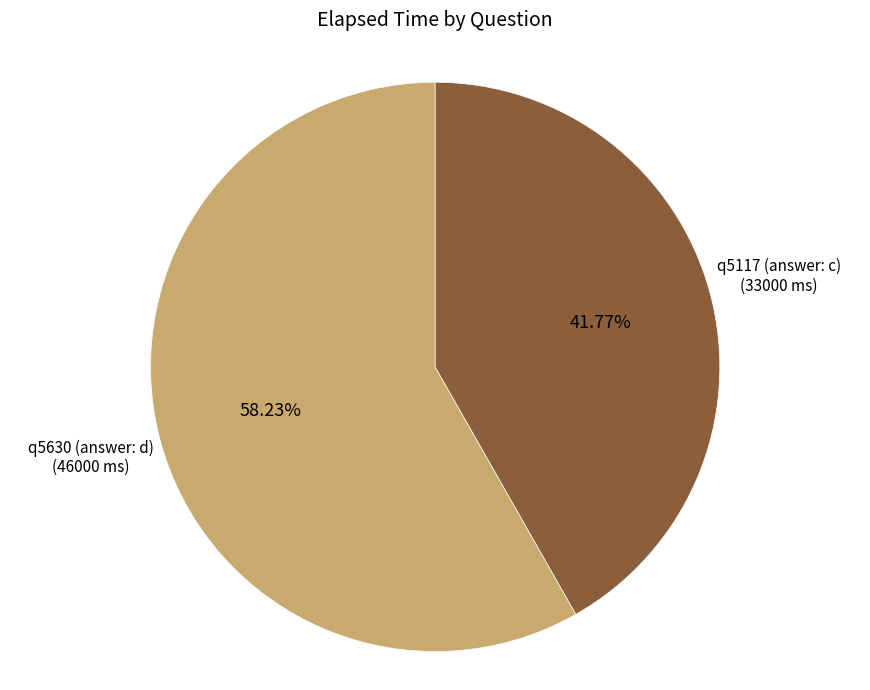

Is there any slice that represents more than half of the pie?

Yes